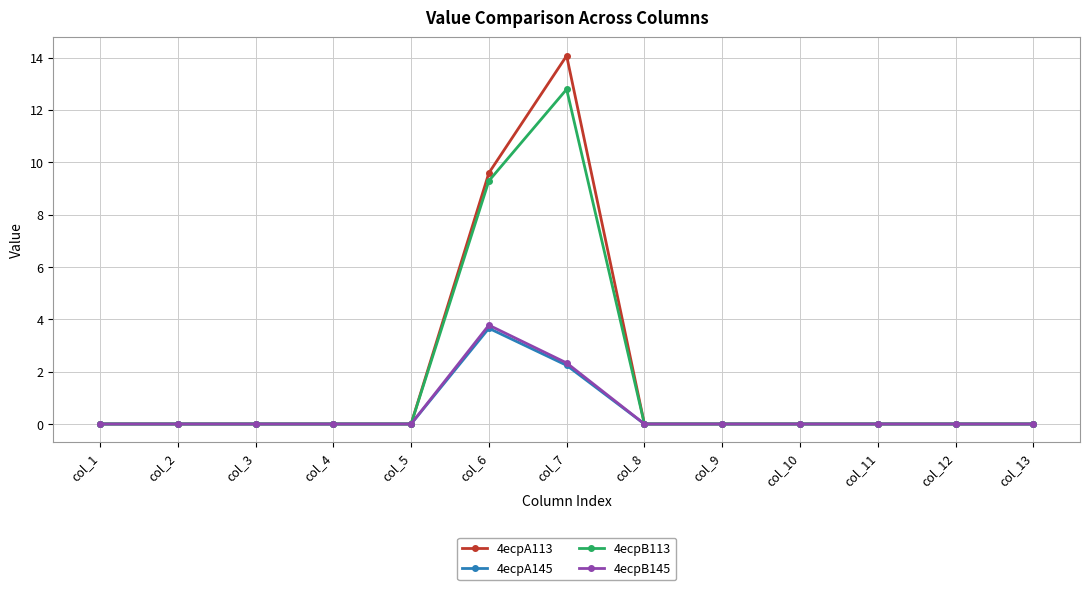

How many lines are shown in the chart?

4